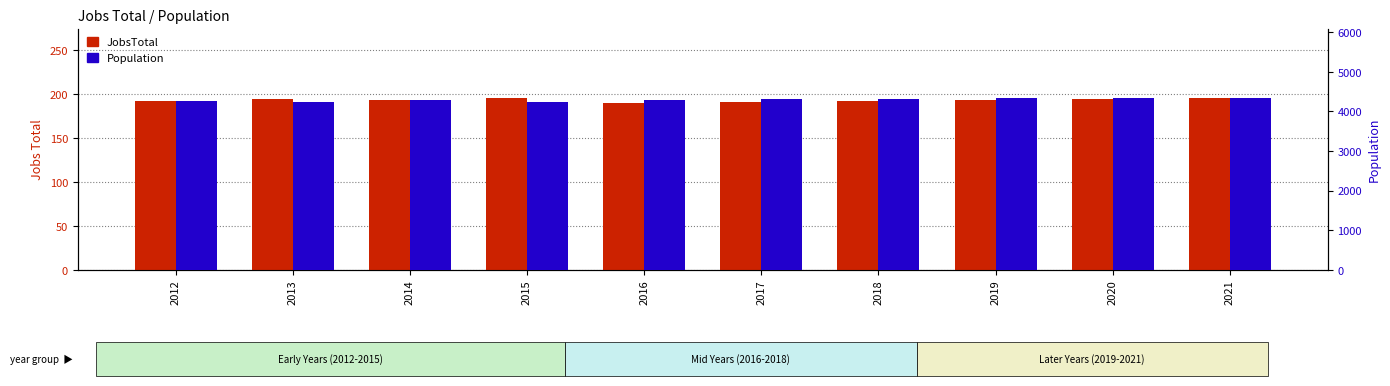

Which has a higher value, 2016 or 2012?

2012